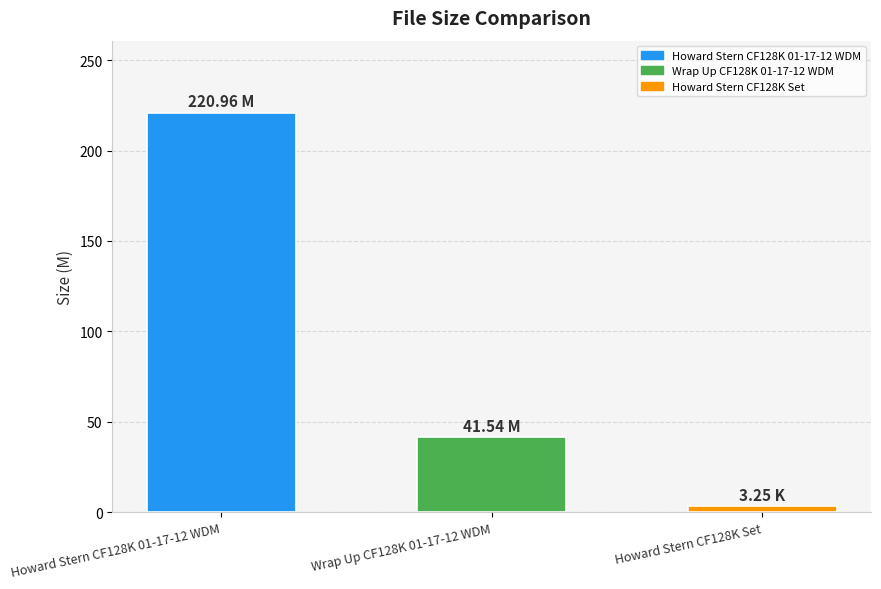

Are the bars horizontal?

No